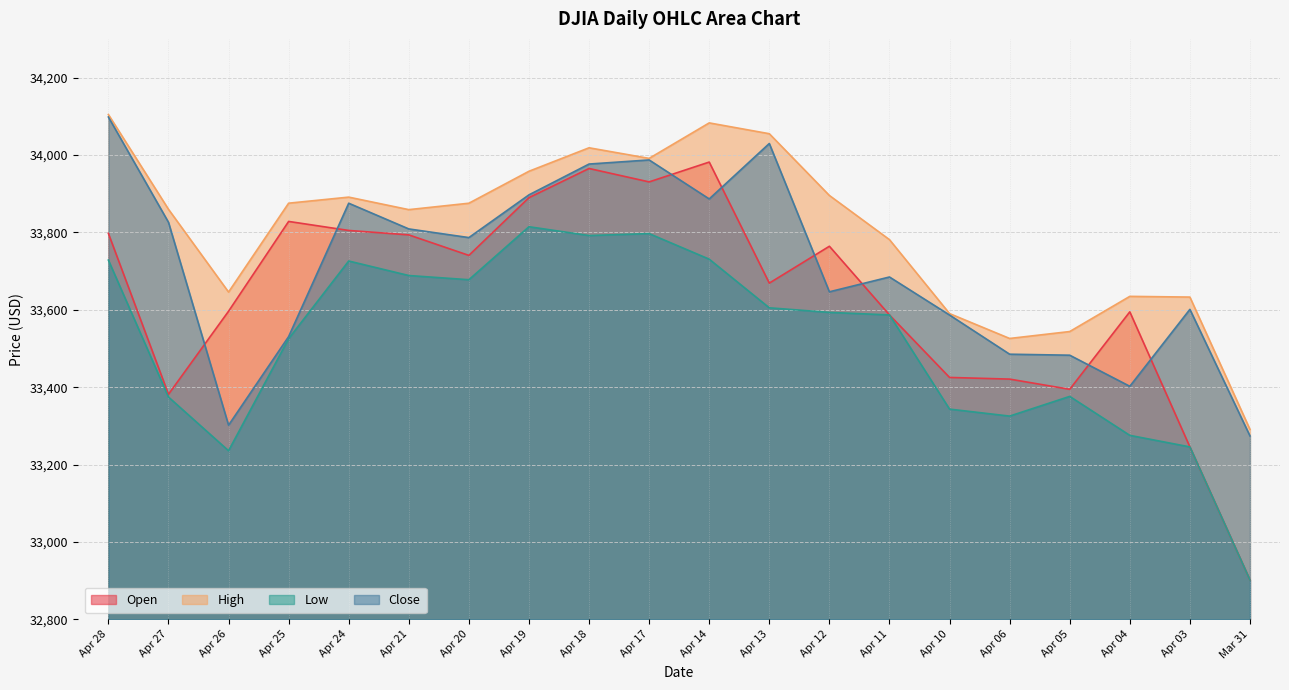

How many data points does each series have?

20